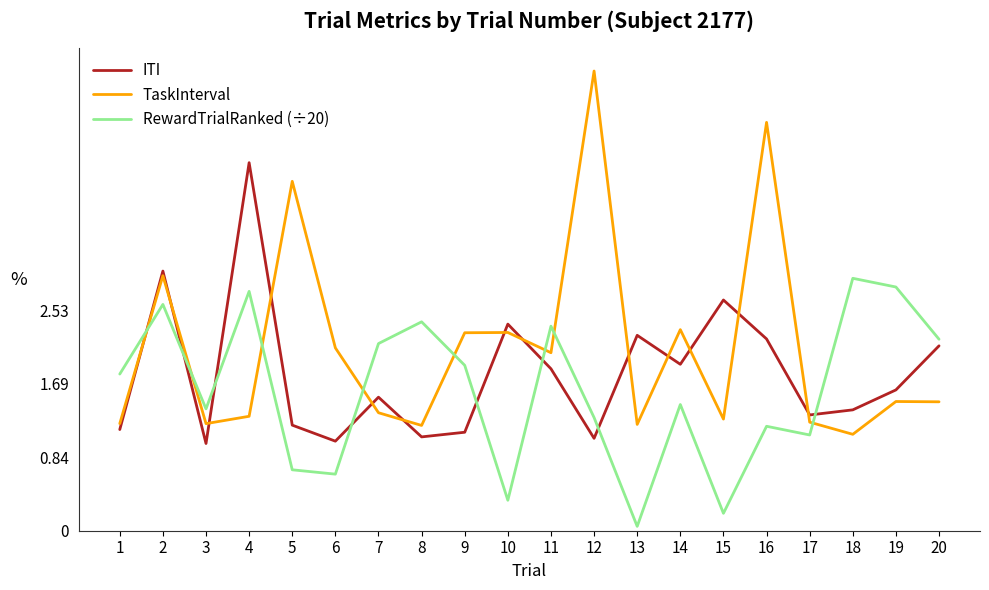

How many lines are shown in the chart?

3